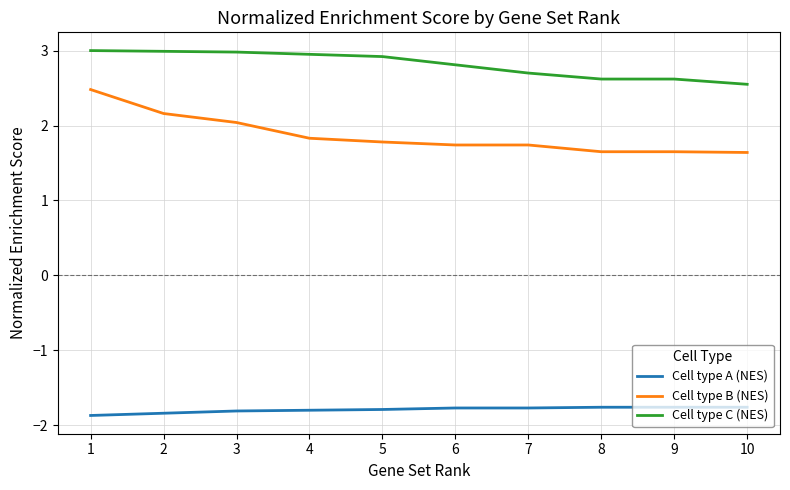

Where is Cell type C (NES) nearest to the value 2?

10